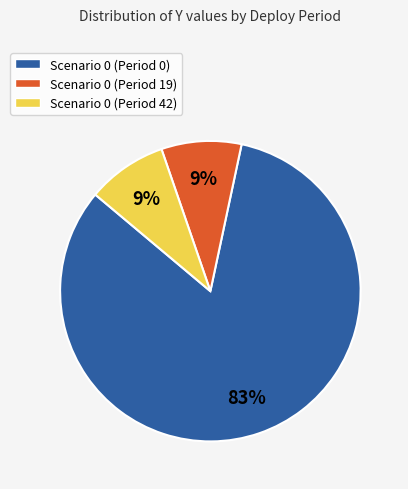

Is the sum of Scenario 0 (Period 42) and Scenario 0 (Period 0) greater than half?

Yes